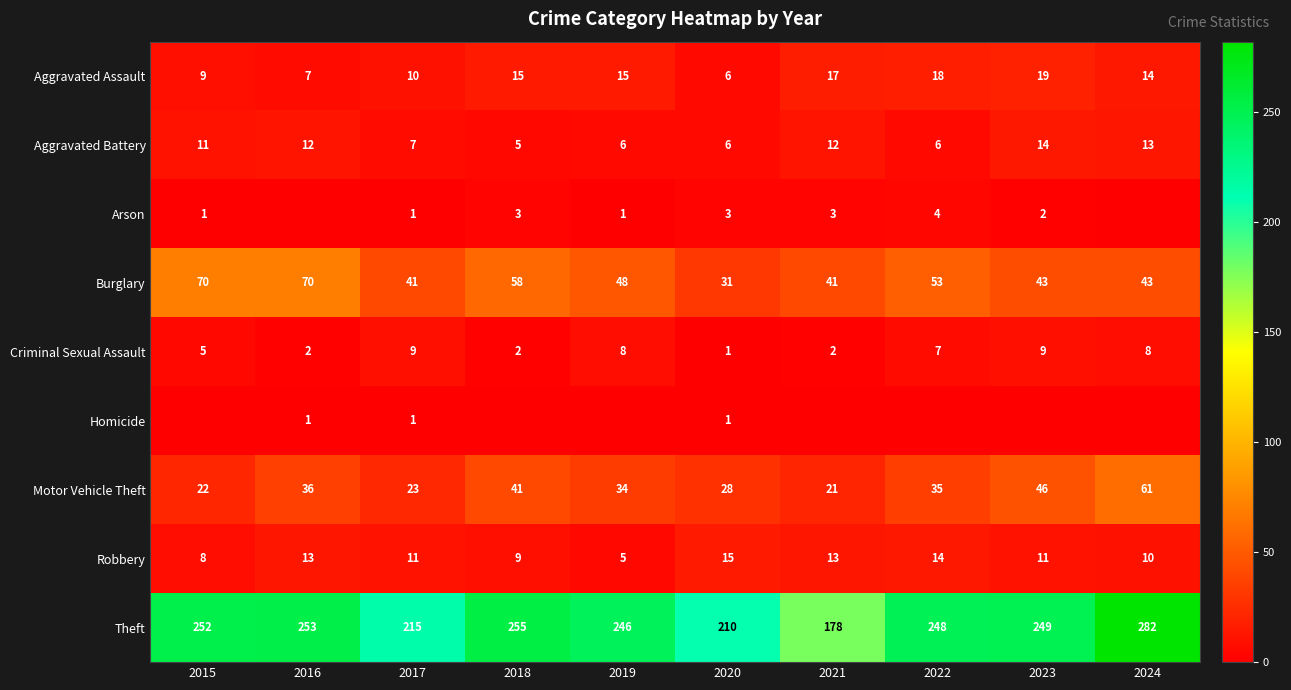

What is the total value across all series at 2022?

385